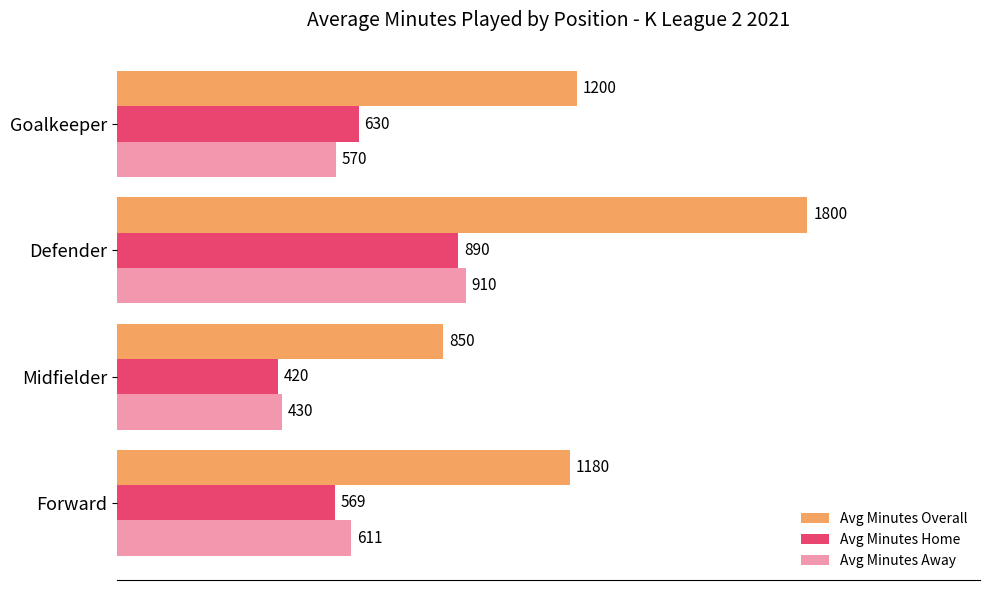

What is the greatest value displayed?

1800